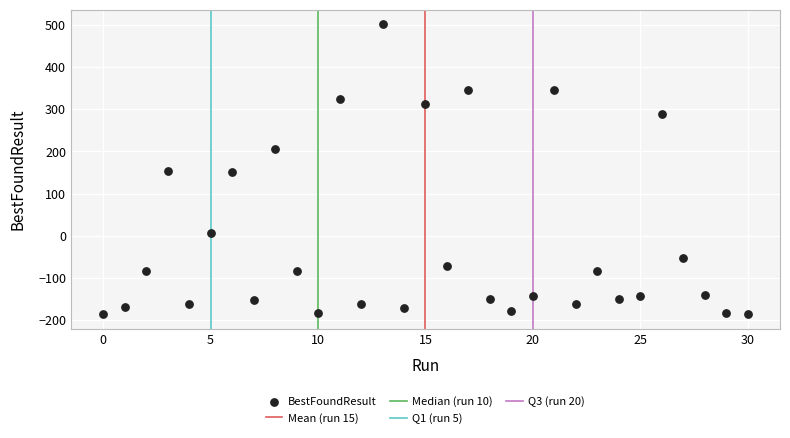

What is the range of Y values (max minus min)?

689.1